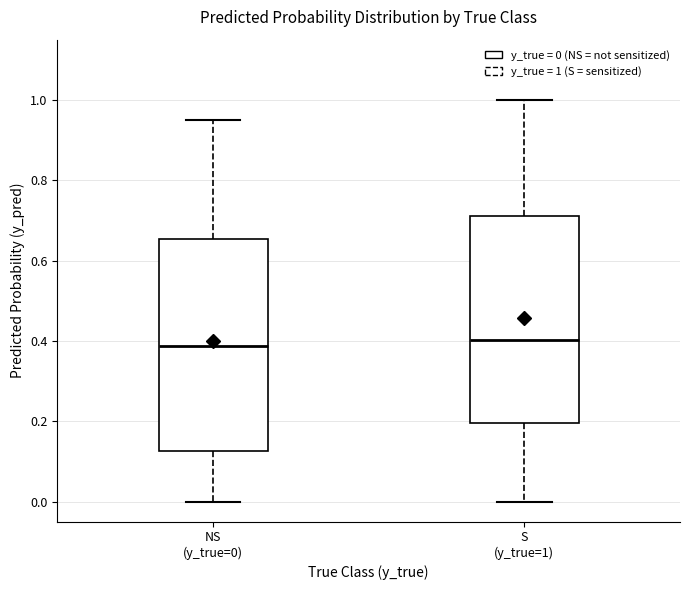

Reading left to right, transcribe this box plot: for each box, give where its median line is, the range the box spans, and where its two whiskers end, as read against the y-axis. The values are not printed on the chart, so give them approximately, as read against the axis.

NS (y_true=0): median 0.38, box 0.12 to 0.66, whiskers 0.00 to 0.96
S (y_true=1): median 0.40, box 0.20 to 0.72, whiskers 0.00 to 1.00